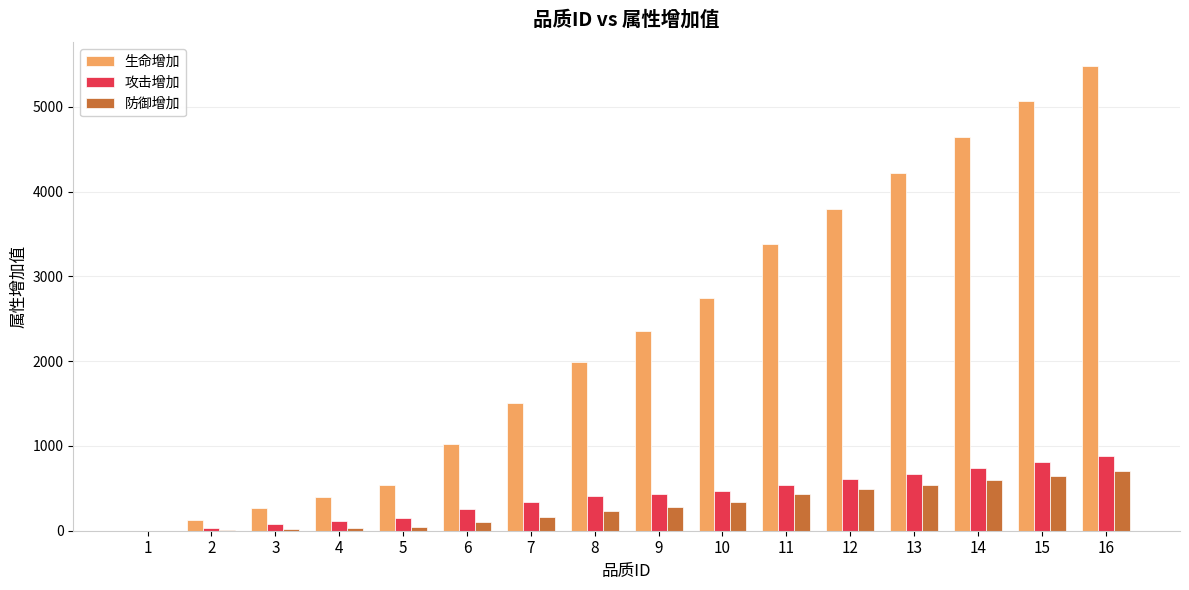

Between 1 and 9, which series saw the biggest shift?

生命增加